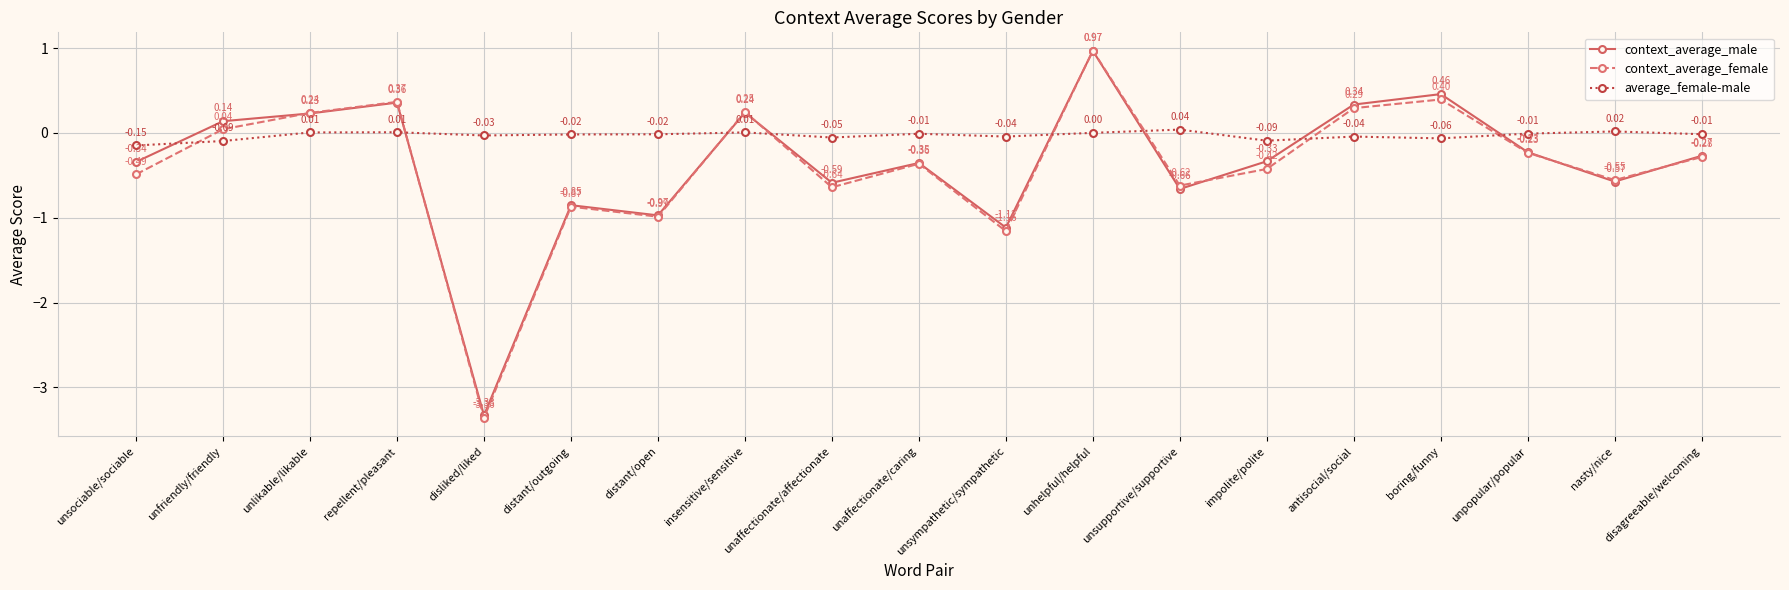

Rank the categories by context_average_male value from lowest to highest.

disliked/liked, unsympathetic/sympathetic, distant/open, distant/outgoing, unsupportive/supportive, unaffectionate/affectionate, nasty/nice, unaffectionate/caring, unsociable/sociable, impolite/polite, disagreeable/welcoming, unpopular/popular, unfriendly/friendly, unlikable/likable, insensitive/sensitive, antisocial/social, repellent/pleasant, boring/funny, unhelpful/helpful